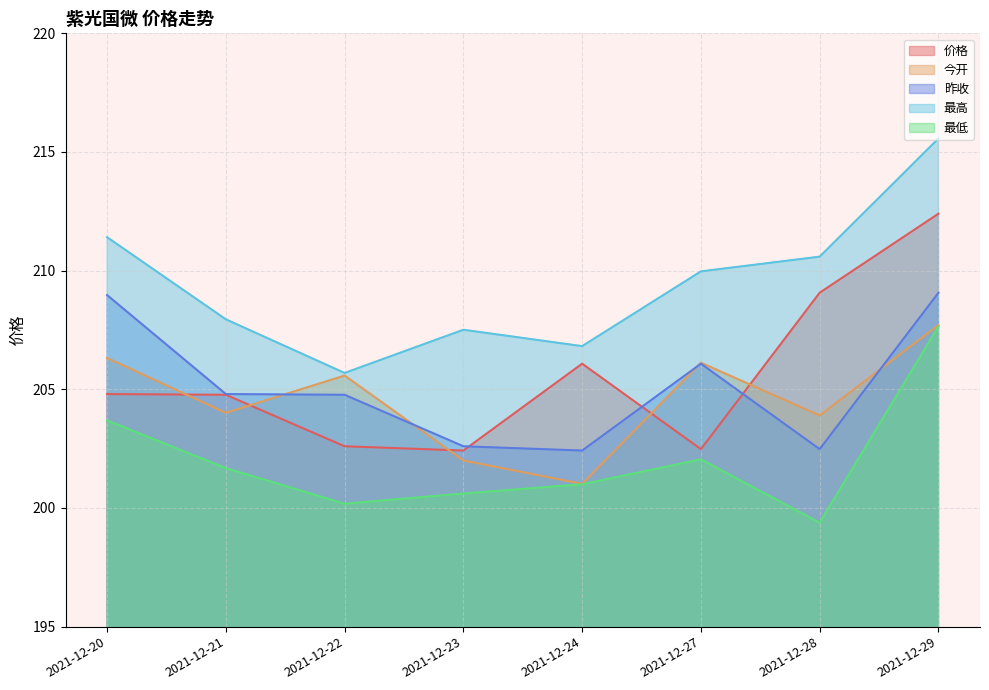

Is the value of 最低 at 2021-12-23 greater than the value of 最高 at 2021-12-23?

No